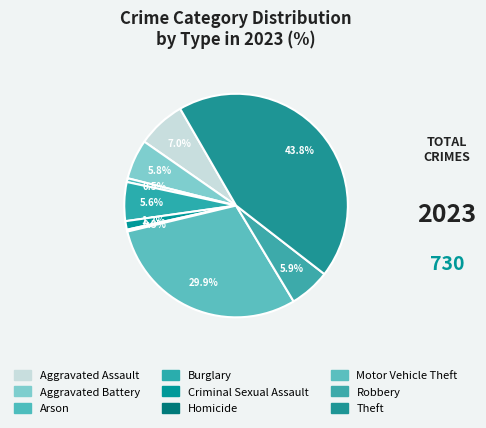

Which category has the smallest portion of the pie?

Homicide